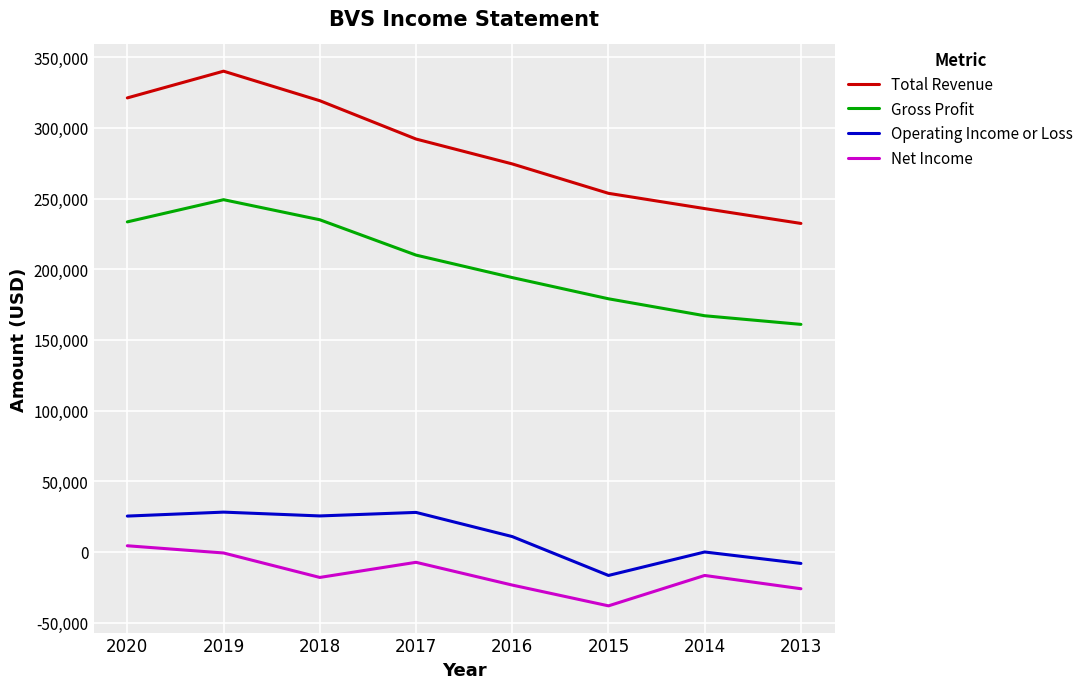

Which series has the largest total across all categories?

Total Revenue